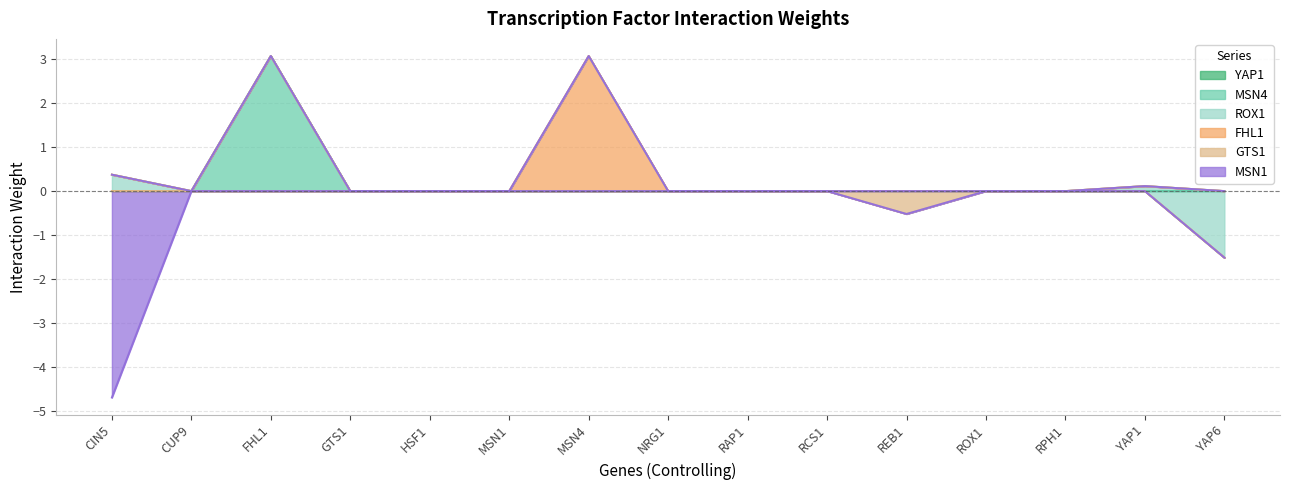

Is the value of FHL1 at MSN4 greater than the value of MSN4 at RCS1?

Yes